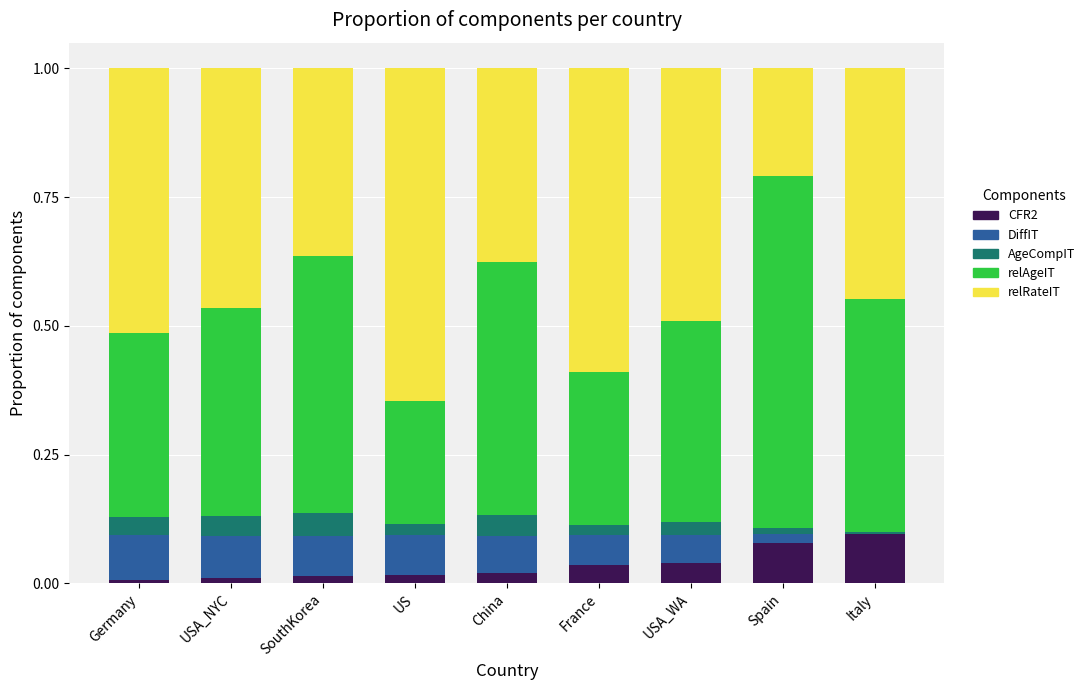

List the labels in order of DiffIT value, largest first.

Germany, USA_NYC, US, SouthKorea, China, France, USA_WA, Spain, Italy